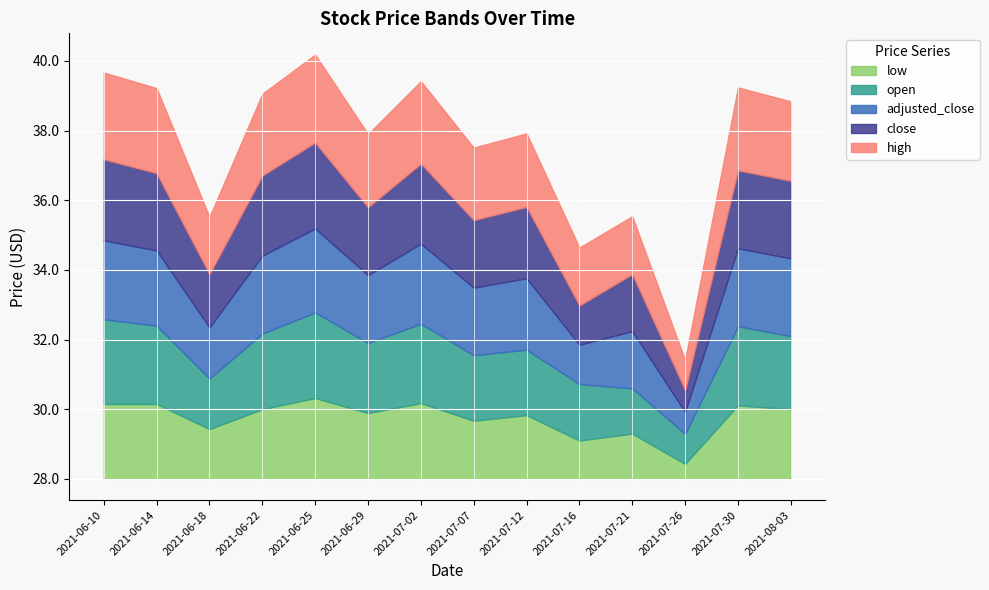

Which has a higher value, 2021-08-03 or 2021-07-26?

2021-08-03